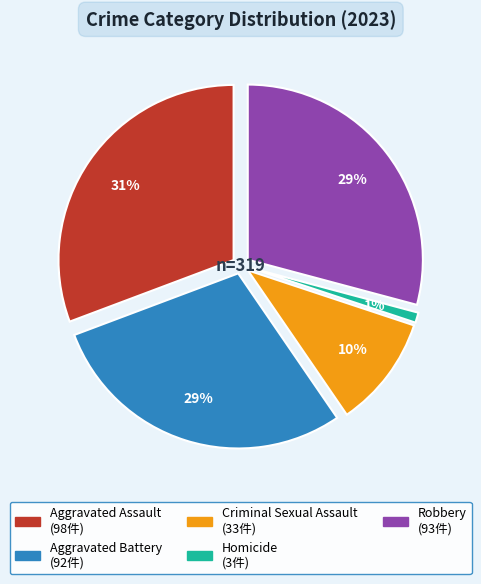

To the nearest percent, what is the difference between the Robbery and Criminal Sexual Assault slice percentages?

19%